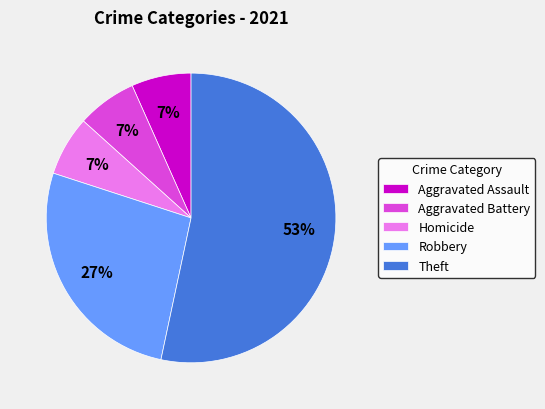

The Theft slice represents 68% of the pie. True or false?

False